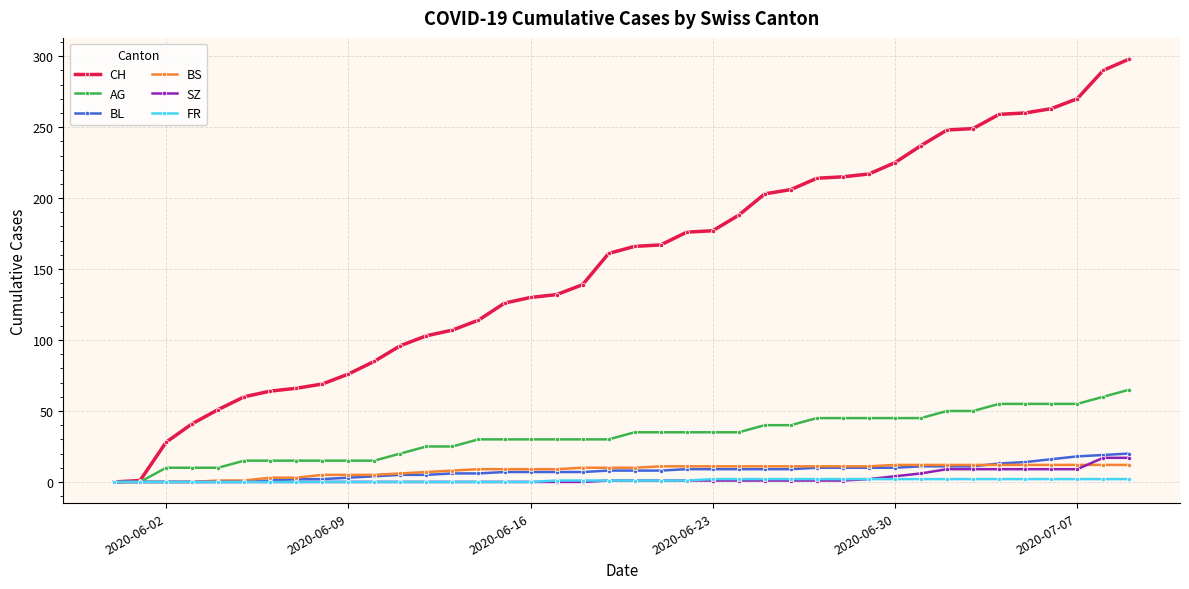

Which series has the largest range (max minus min)?

CH